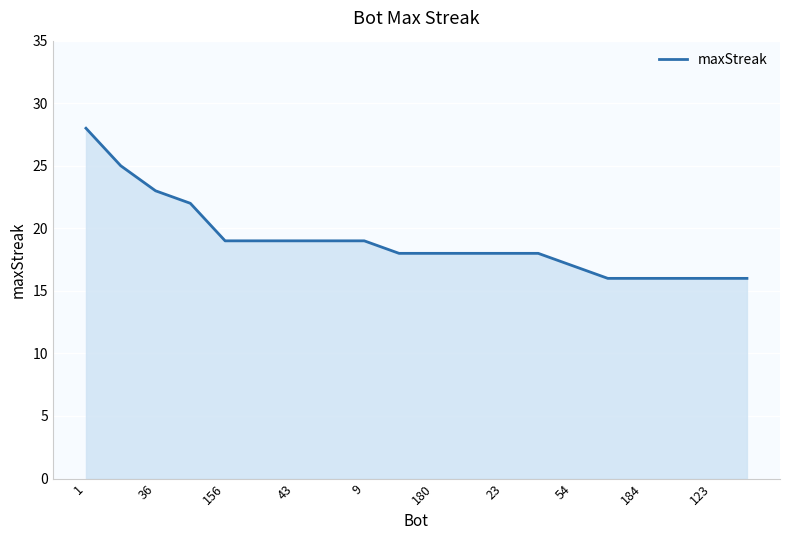

What is the smallest value displayed?

16